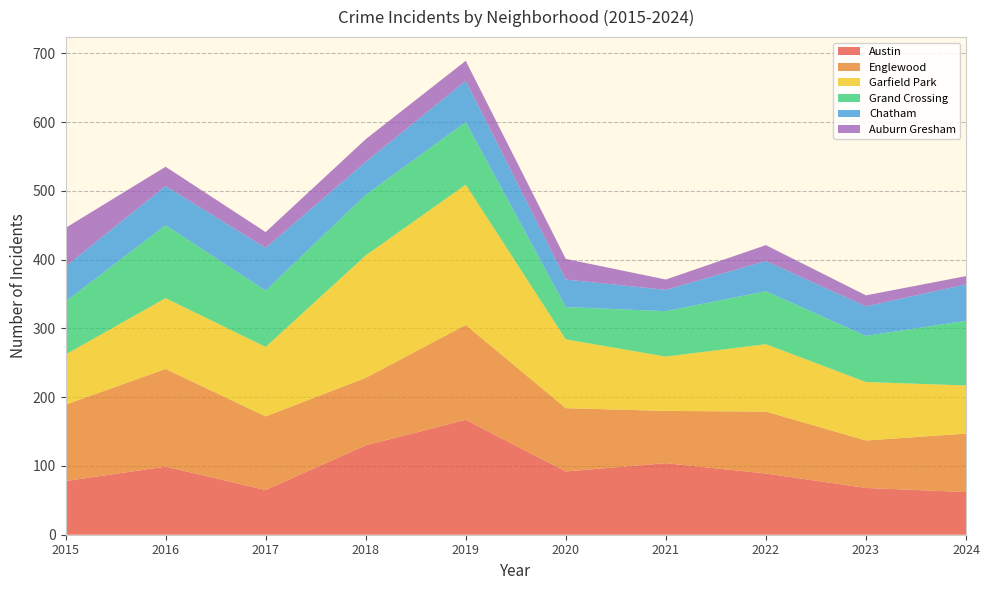

Reading right to left, list all the values displayed in this chart.

Austin: 62	68	89	104	92	167	130	65	99	78
Englewood: 85	69	90	76	92	138	98	107	142	111
Garfield Park: 70	85	98	79	100	204	178	101	103	73
Grand Crossing: 94	67	77	66	47	91	88	82	106	77
Chatham: 53	43	44	31	40	60	48	62	57	51
Auburn Gresham: 12	16	23	15	30	29	33	23	28	56